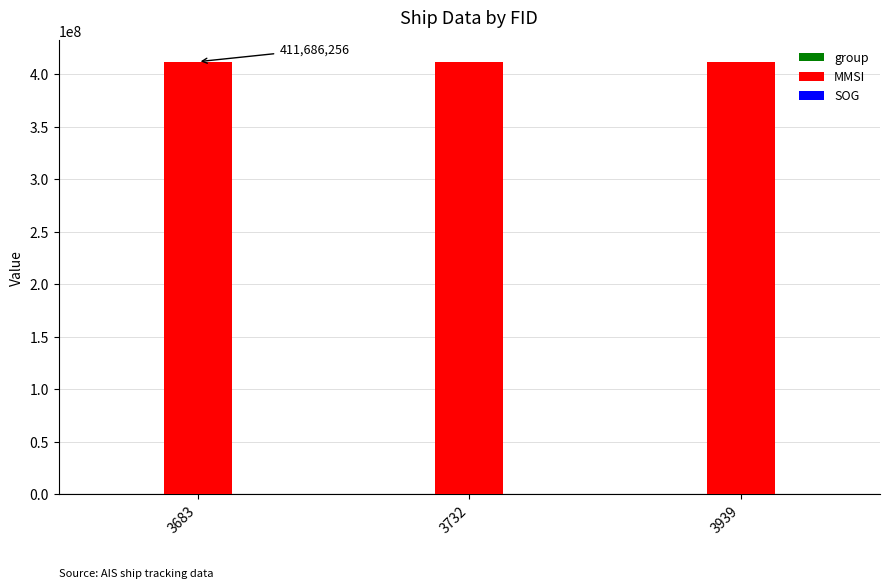

The value of MMSI at 3939 is 411686256.0. True or false?

True